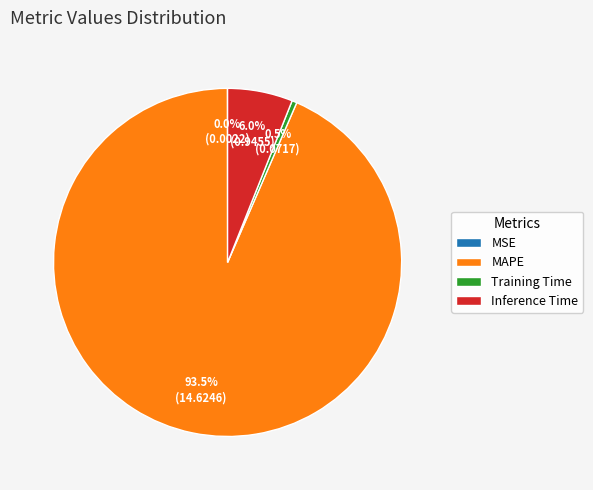

Is the sum of Inference Time and Training Time greater than half?

No